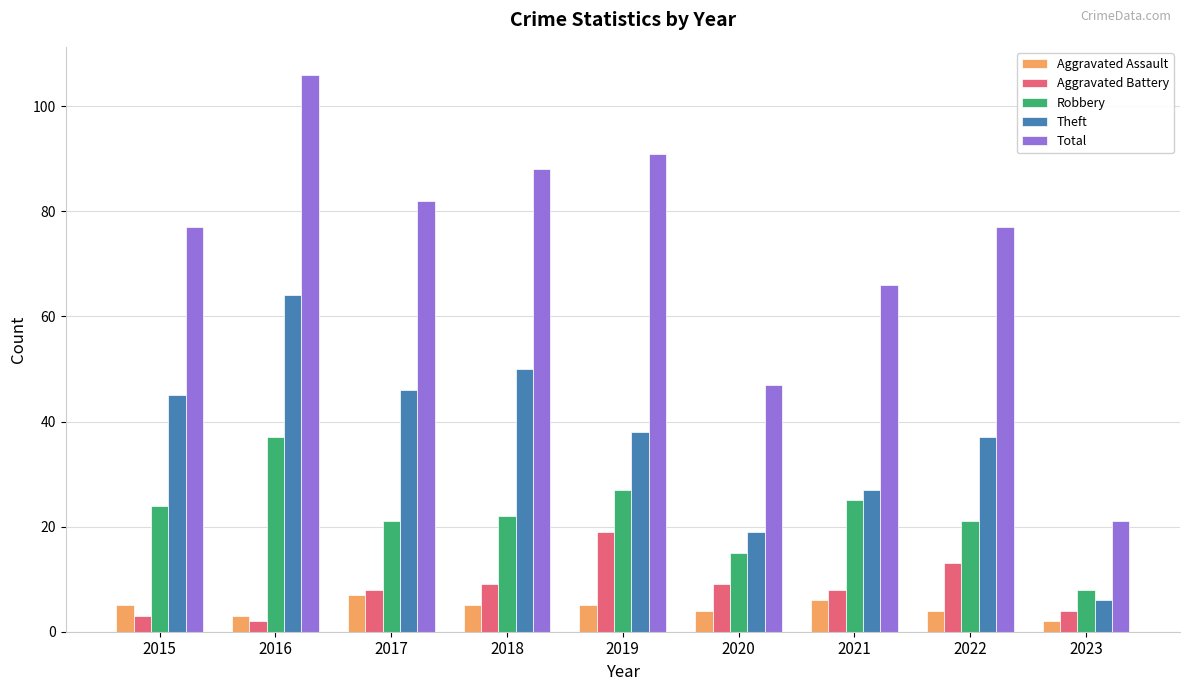

What is the value of the Robbery bar at the 2nd from the left?

37